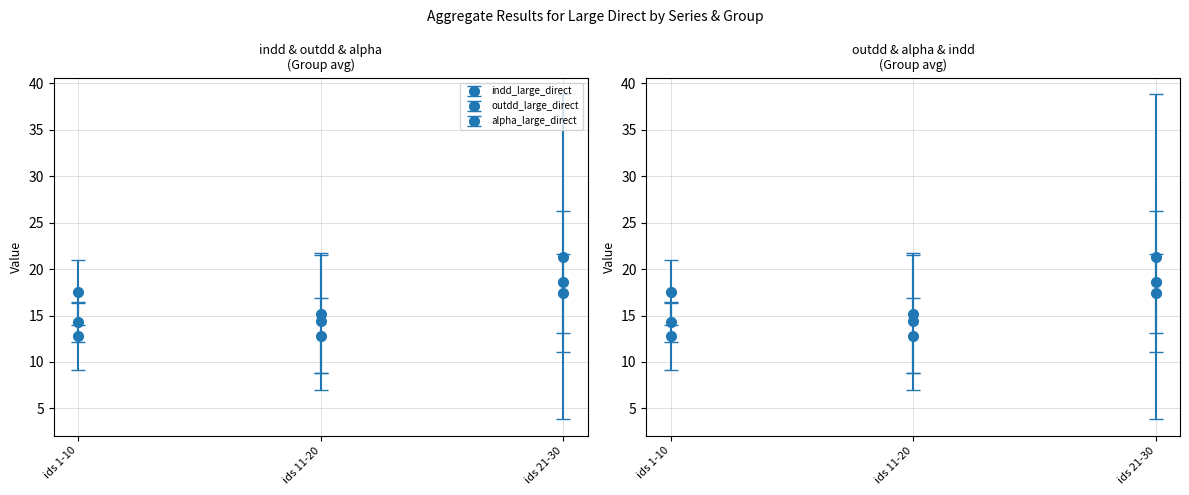

Is it true that outdd_large_direct equals 12.2 at 5?

False